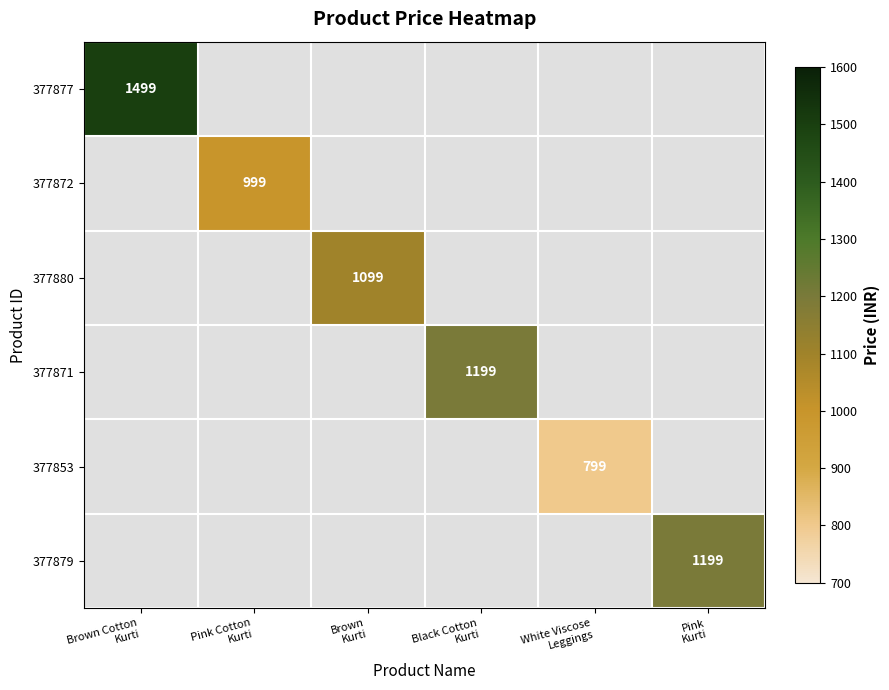

How many distinct data groups are displayed?

6